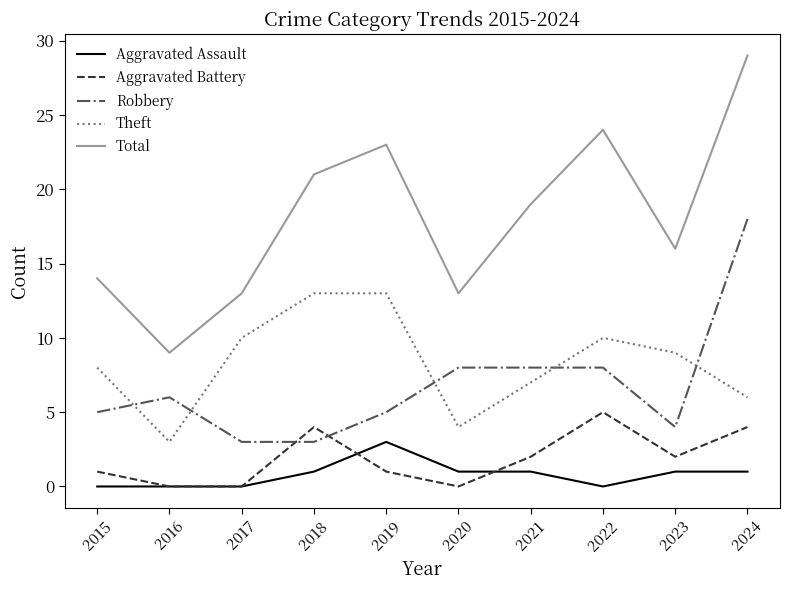

Reading left to right, transcribe all the data shown in this chart.

Aggravated Assault: 2015=0	2016=0	2017=0	2018=1	2019=3	2020=1	2021=1	2022=0	2023=1	2024=1
Aggravated Battery: 2015=1	2016=0	2017=0	2018=4	2019=1	2020=0	2021=2	2022=5	2023=2	2024=4
Robbery: 2015=5	2016=6	2017=3	2018=3	2019=5	2020=8	2021=8	2022=8	2023=4	2024=18
Theft: 2015=8	2016=3	2017=10	2018=13	2019=13	2020=4	2021=7	2022=10	2023=9	2024=6
Total: 2015=14	2016=9	2017=13	2018=21	2019=23	2020=13	2021=19	2022=24	2023=16	2024=29